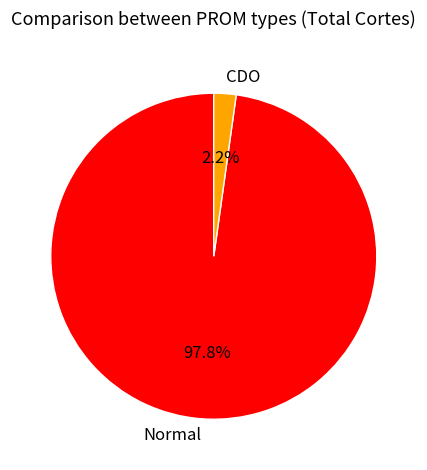

What percentage is NOT represented by CDO?

97.8%